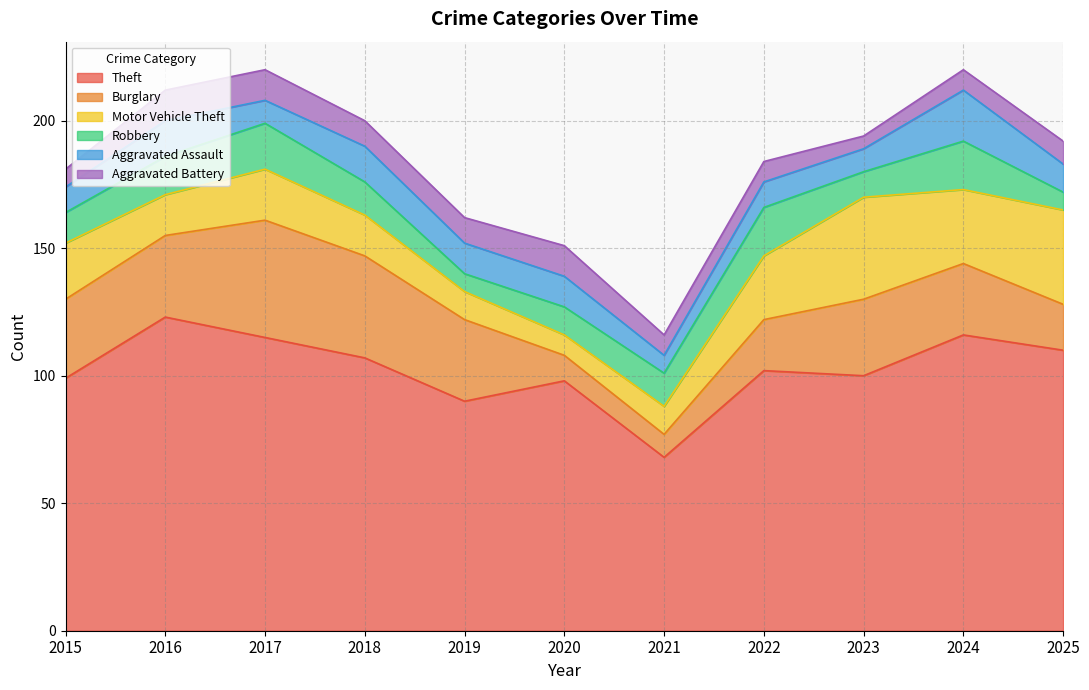

At which category is the sum across all series the highest?

2017